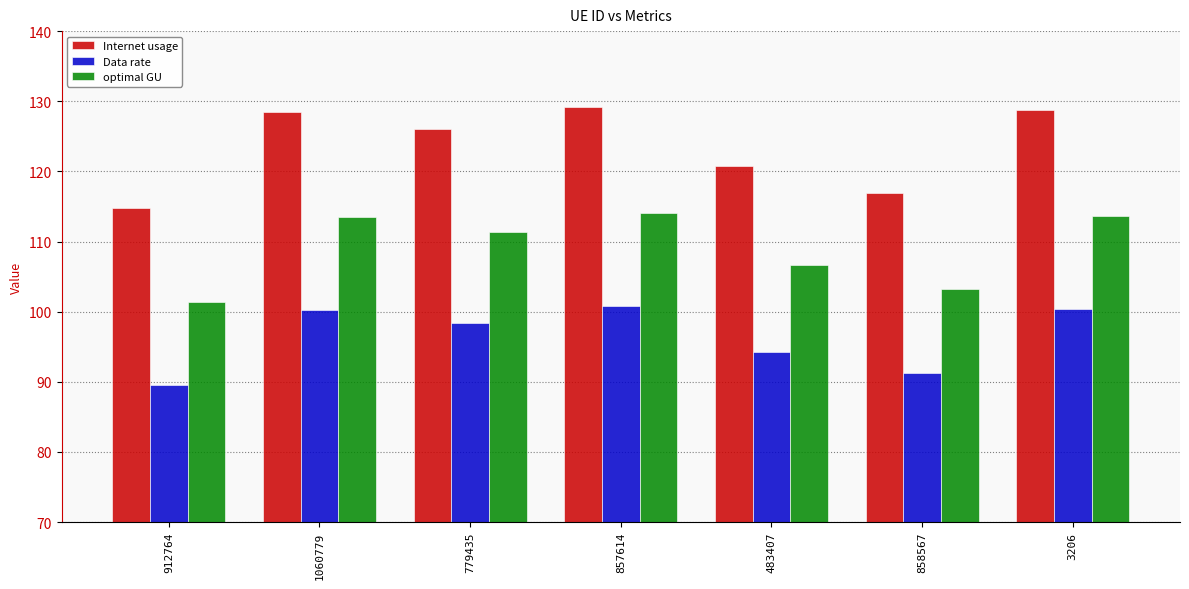

What is the highest value of the optimal GU series?

114.1